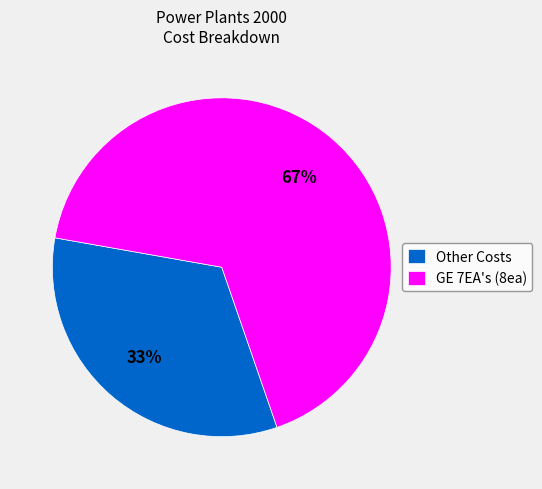

Is the sum of GE 7EA's (8ea) and Other Costs greater than half?

Yes